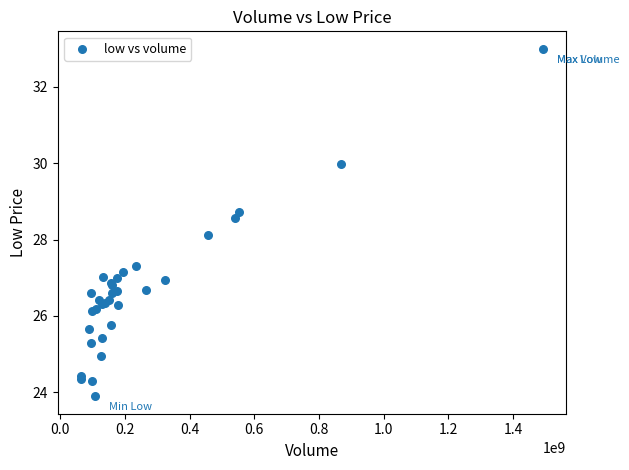

What Y value in the scatter plot is closest to 28?

28.1